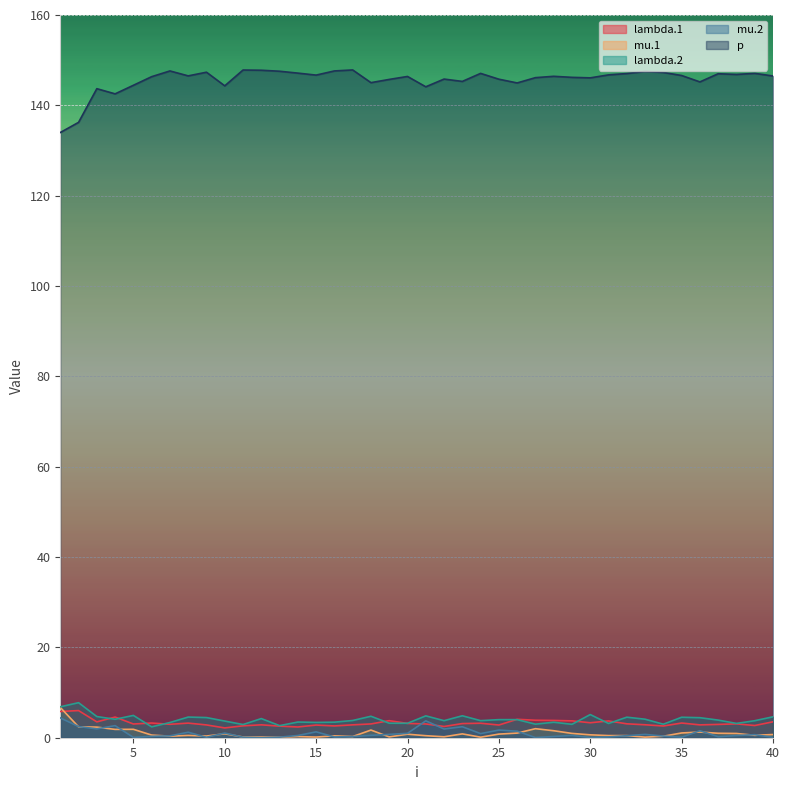

Reading left to right, transcribe all the data shown in this chart.

lambda.1: 1=5.8	2=6.0	3=3.5	4=4.6	5=3.0	6=3.3	7=3.0	8=3.2	9=2.8	10=2.2	11=2.6	12=2.9	13=2.6	14=2.4	15=2.8	16=2.6	17=2.9	18=3.1	19=3.8	20=3.2	21=3.0	22=2.5	23=3.1	24=3.2	25=2.8	26=4.1	27=3.9	28=3.8	29=3.7	30=3.3	31=3.7	32=3.1	33=2.9	34=2.6	35=3.3	36=2.8	37=2.9	38=3.1	39=2.7	40=3.5
mu.1: 1=6.7	2=2.4	3=2.3	4=1.8	5=1.9	6=0.6	7=0.3	8=0.5	9=0.4	10=0.9	11=0.2	12=0.2	13=0.1	14=0.3	15=0.1	16=0.4	17=0.3	18=1.7	19=0.2	20=0.8	21=0.4	22=0.2	23=0.9	24=0.1	25=0.8	26=1.0	27=2.0	28=1.5	29=1.0	30=0.6	31=0.5	32=0.5	33=0.1	34=0.3	35=1.1	36=1.3	37=1.0	38=0.9	39=0.5	40=0.7
lambda.2: 1=6.8	2=7.8	3=4.7	4=4.1	5=4.9	6=2.4	7=3.4	8=4.6	9=4.5	10=3.7	11=2.9	12=4.2	13=2.7	14=3.5	15=3.4	16=3.4	17=3.8	18=4.8	19=3.2	20=3.2	21=4.8	22=3.8	23=4.9	24=3.8	25=4.0	26=4.0	27=3.0	28=3.4	29=3.0	30=5.1	31=3.2	32=4.5	33=4.1	34=3.0	35=4.5	36=4.4	37=3.9	38=3.2	39=3.8	40=4.6
mu.2: 1=4.4	2=2.5	3=2.0	4=2.7	5=0.1	6=0.3	7=0.4	8=1.2	9=0.1	10=1.0	11=0.1	12=0.0	13=0.1	14=0.5	15=1.3	16=0.2	17=0.3	18=0.5	19=0.7	20=1.0	21=3.7	22=1.9	23=2.4	24=0.9	25=1.7	26=1.4	27=0.0	28=0.3	29=0.5	30=0.1	31=0.2	32=0.4	33=0.7	34=0.4	35=0.1	36=1.6	37=0.2	38=0.5	39=0.7	40=0.1
p: 1=134.0	2=136.2	3=143.7	4=142.5	5=144.4	6=146.3	7=147.6	8=146.5	9=147.3	10=144.3	11=147.8	12=147.8	13=147.5	14=147.1	15=146.7	16=147.6	17=147.8	18=145.0	19=145.7	20=146.4	21=144.1	22=145.8	23=145.3	24=147.1	25=145.8	26=145.0	27=146.1	28=146.4	29=146.2	30=146.1	31=146.7	32=147.0	33=147.5	34=147.3	35=146.6	36=145.2	37=147.0	38=146.8	39=147.1	40=146.5